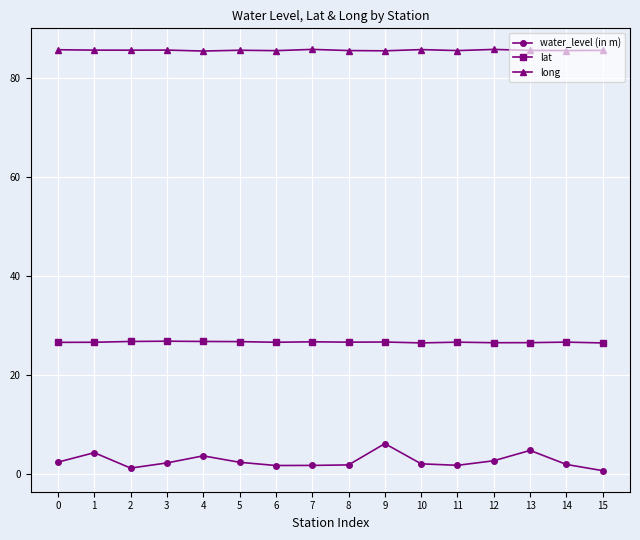

List the series in order of their peak value, highest first.

long, lat, water_level (in m)